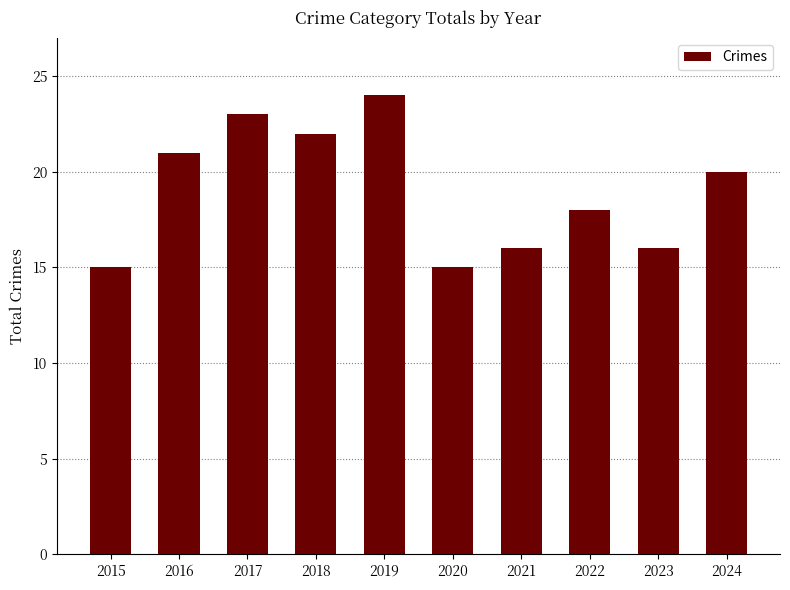

What is the greatest value displayed?

24